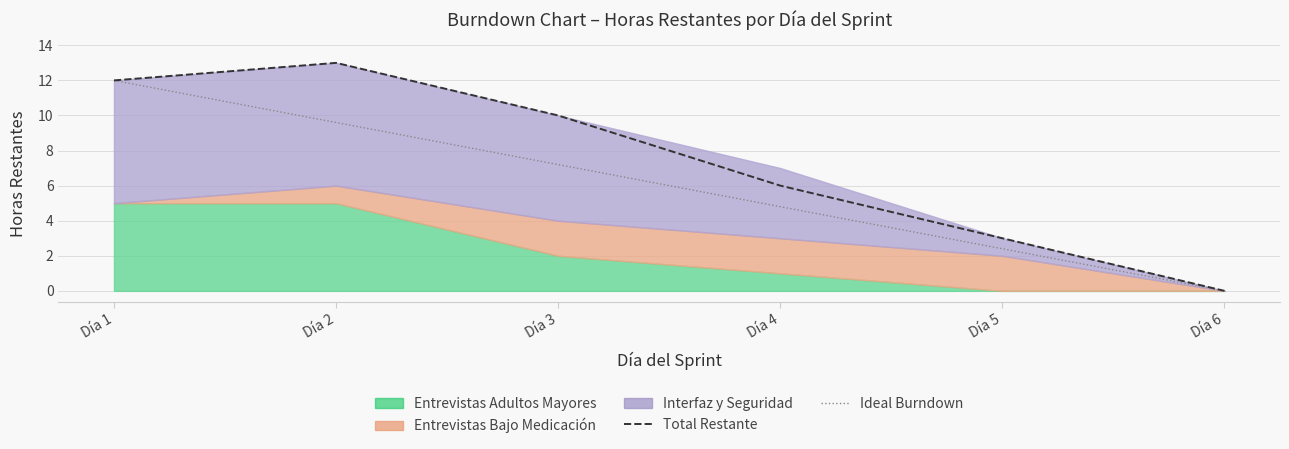

Which has a higher value, Día 4 or Día 1?

Día 1